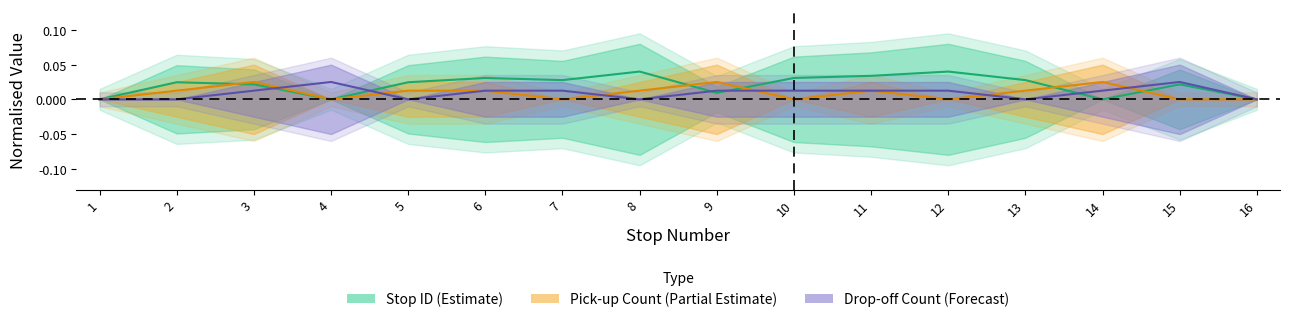

How many lines are shown in the chart?

3